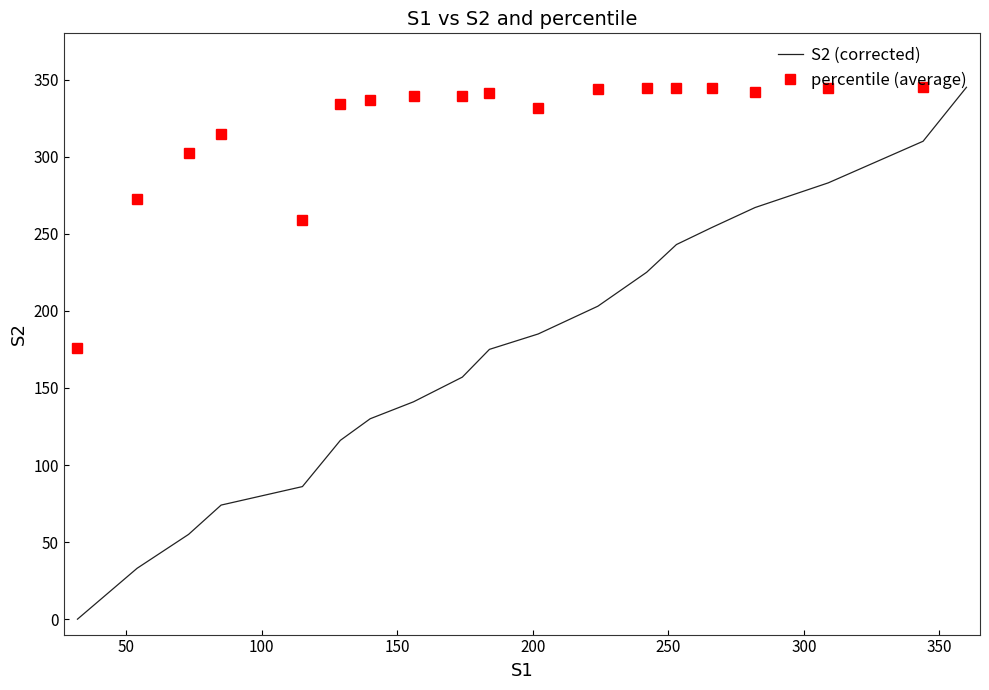

How many values are below 175?

9